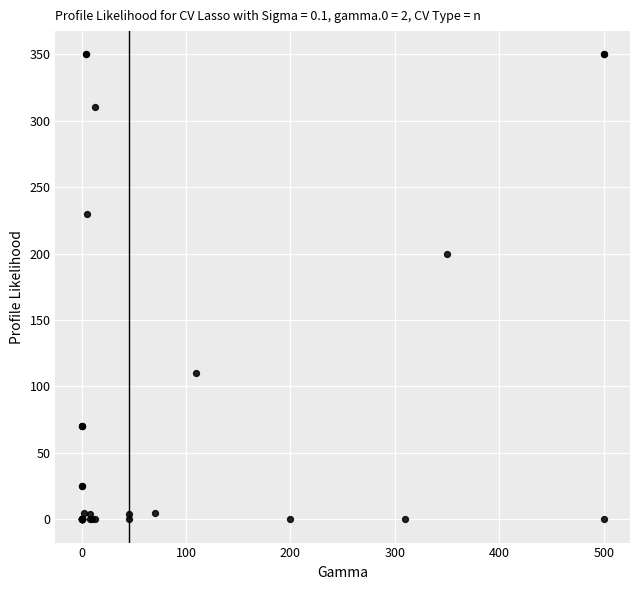

What Y value in the scatter plot is closest to 175?

200